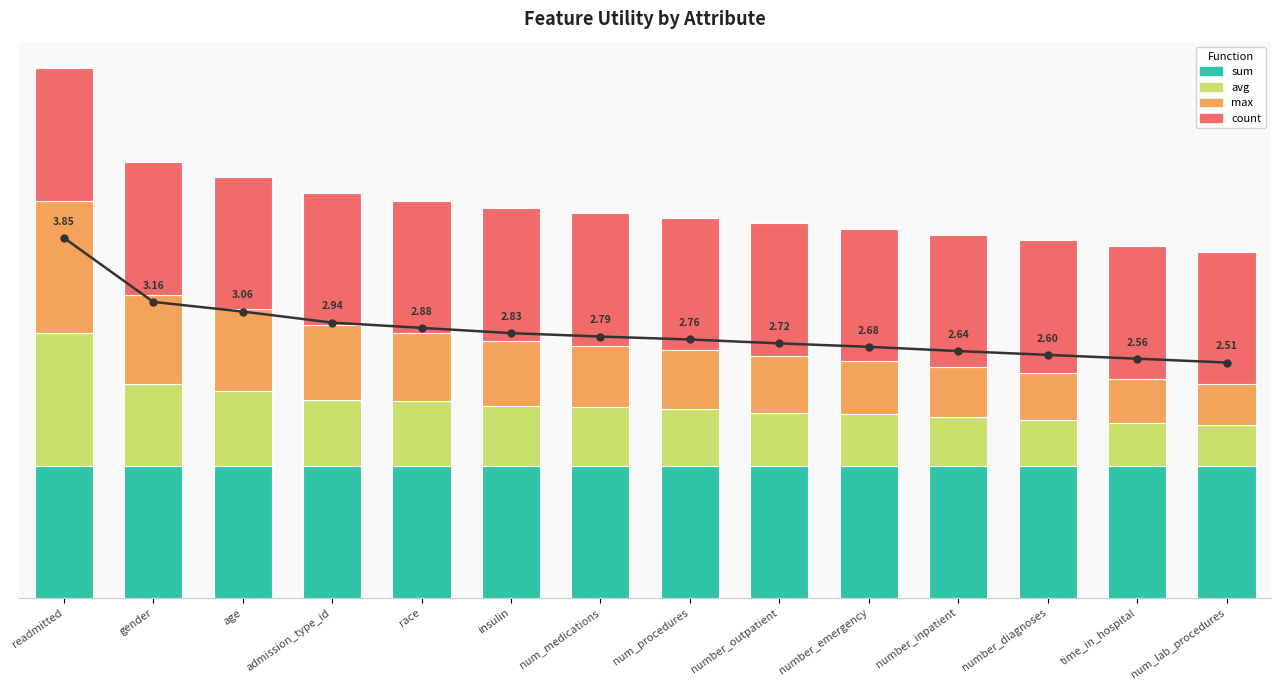

What position from the left is num_medications?

7